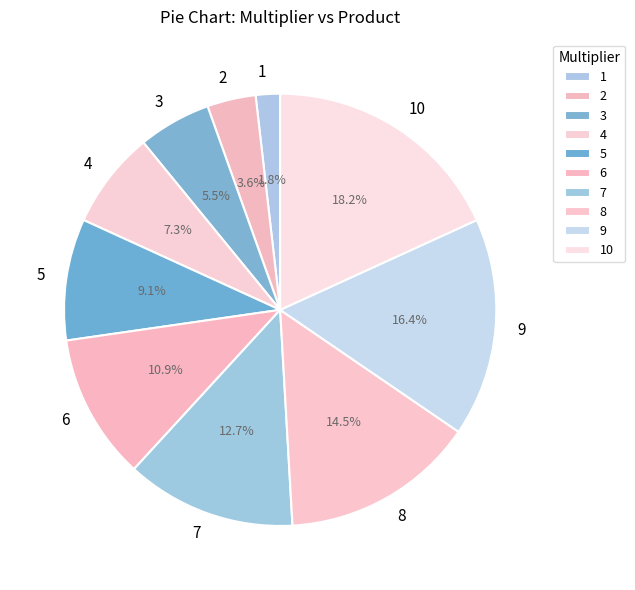

To the nearest percent, what is the average slice percentage?

10%